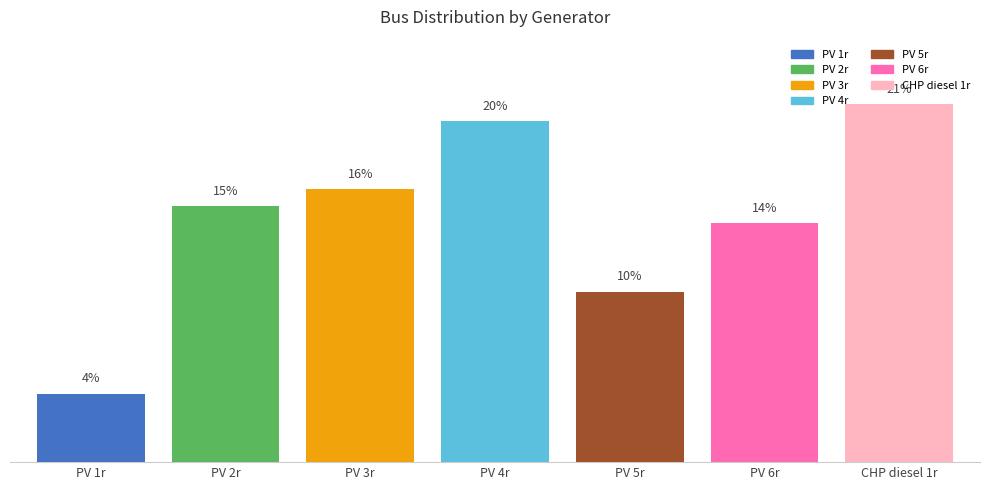

What is the label of the 3rd bar from the left?

PV 3r